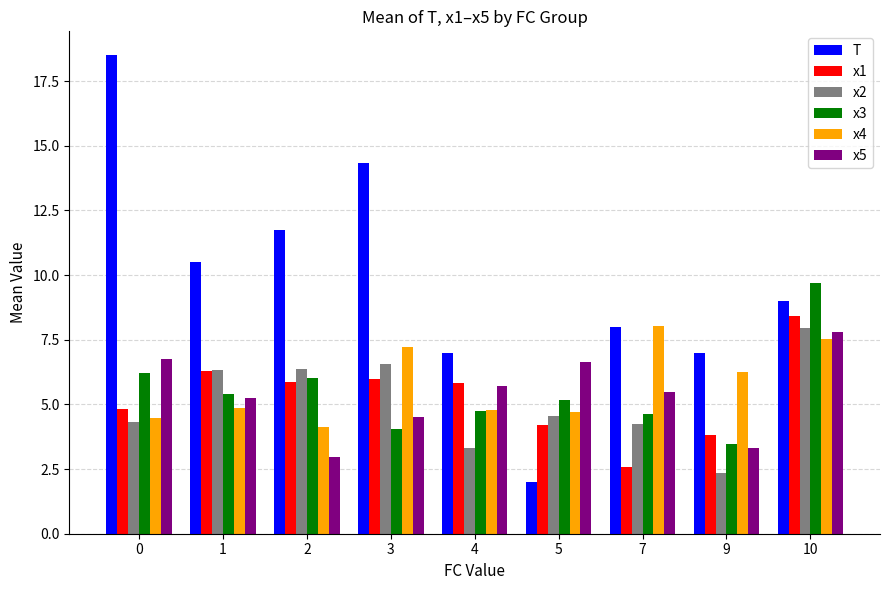

Which series has the largest range (max minus min)?

T